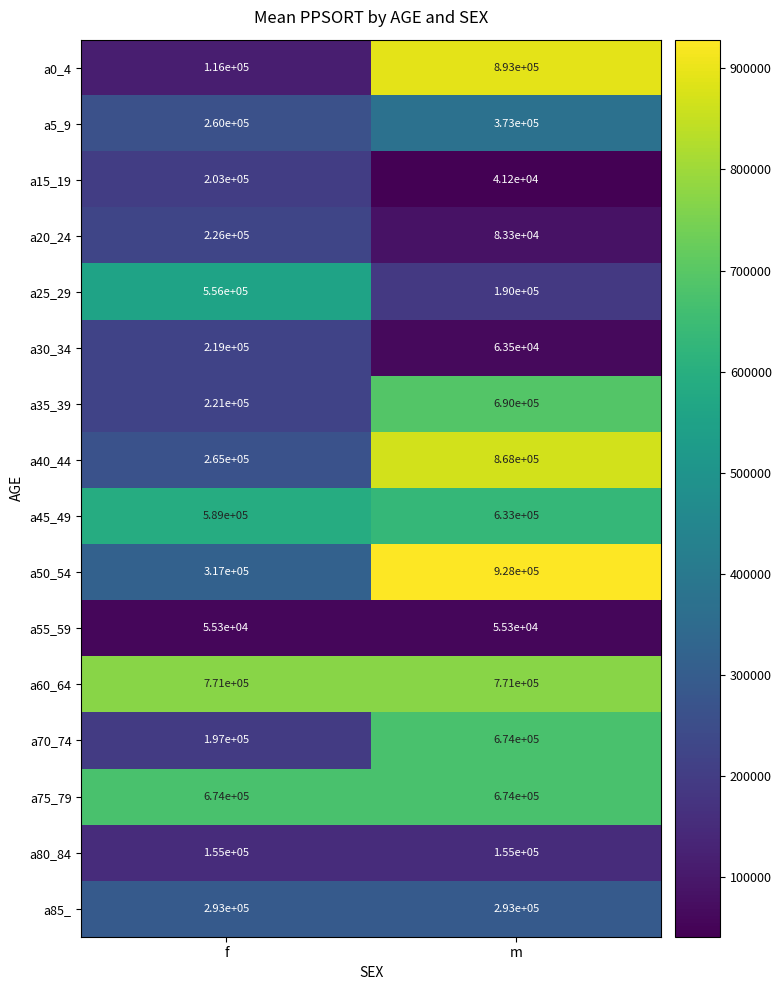

What is the greatest value displayed?

928000